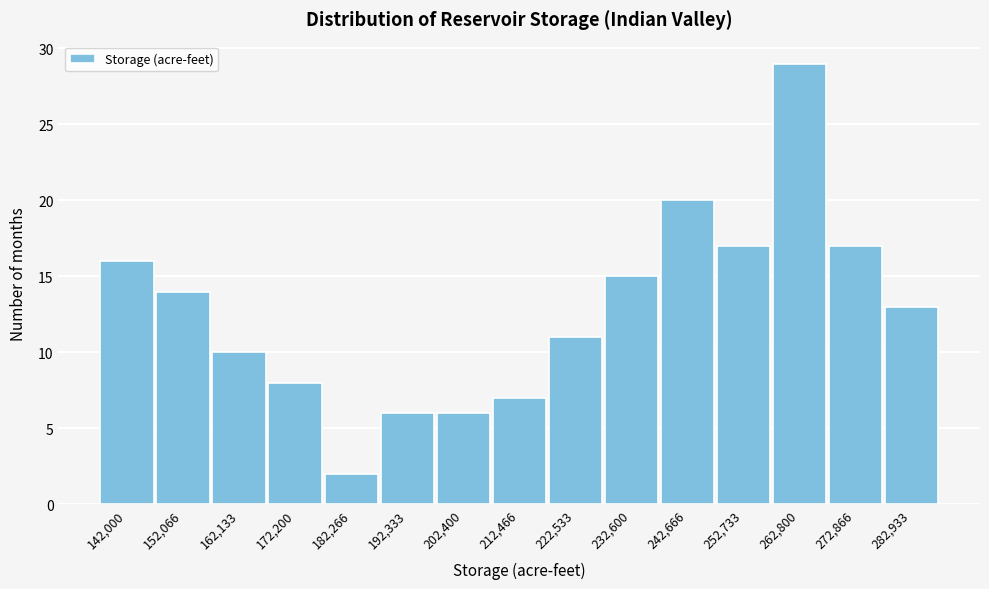

Reading right to left, extract all data points from this chart.

13	17	29	17	20	15	11	7	6	6	2	8	10	14	16